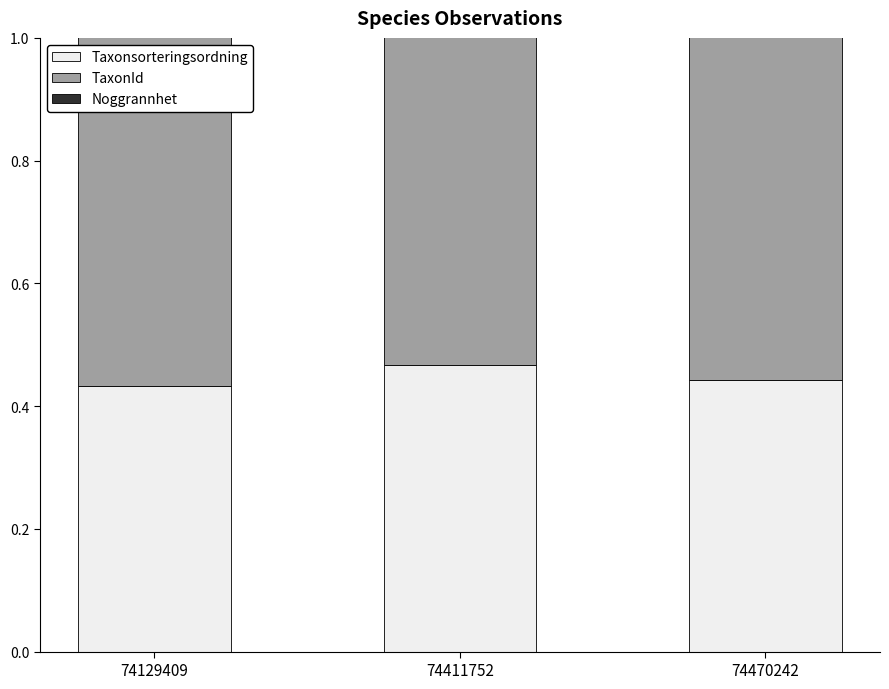

Reading right to left, transcribe all the data shown in this chart.

Taxonsorteringsordning: 0.4	0.5	0.4
TaxonId: 1.0	1.0	1.0
Noggrannhet: 0.0	0.0	0.0